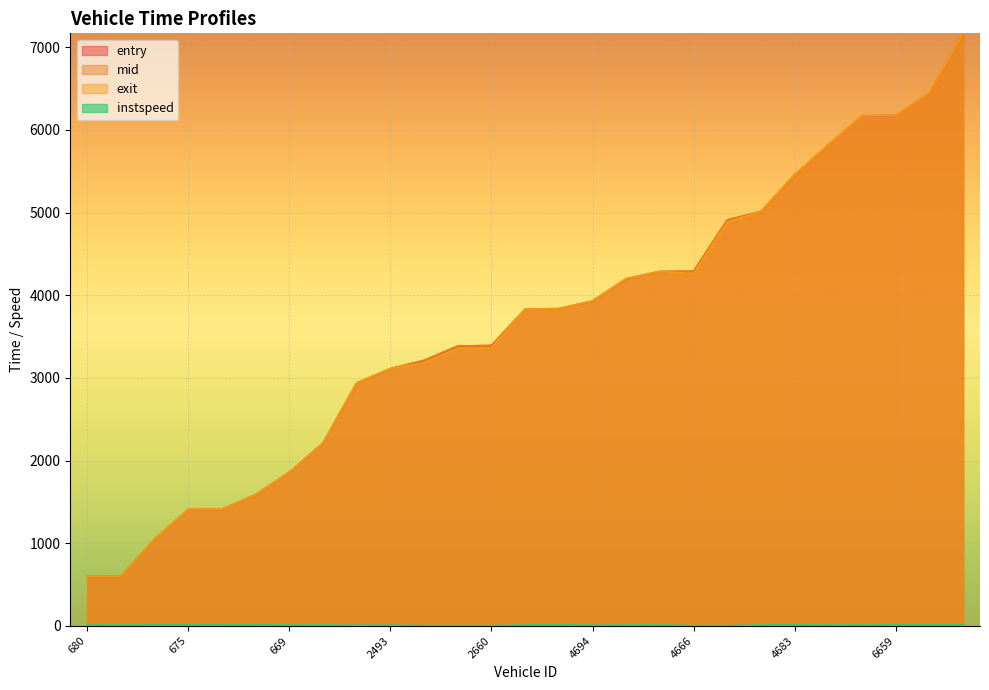

What is the maximum value shown in the chart?

7168.6